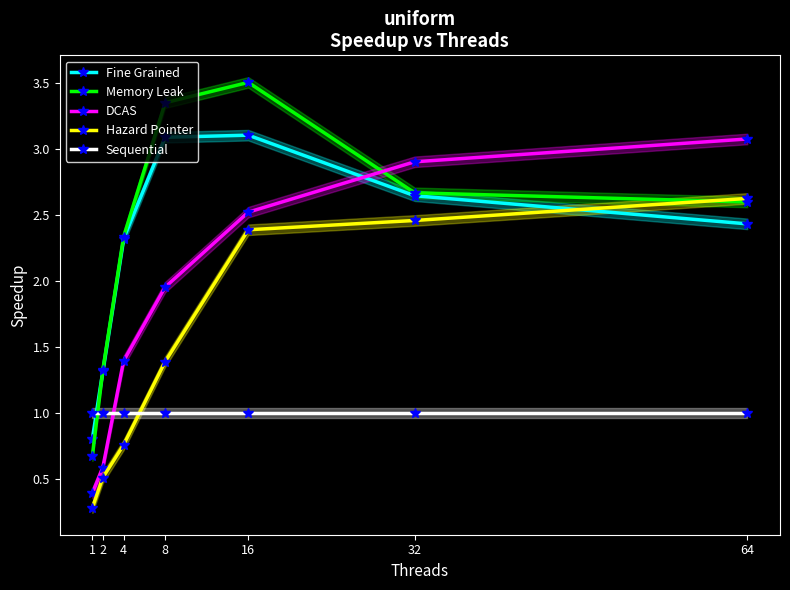

What are all the series names shown in the legend?

Fine Grained, Memory Leak, DCAS, Hazard Pointer, Sequential